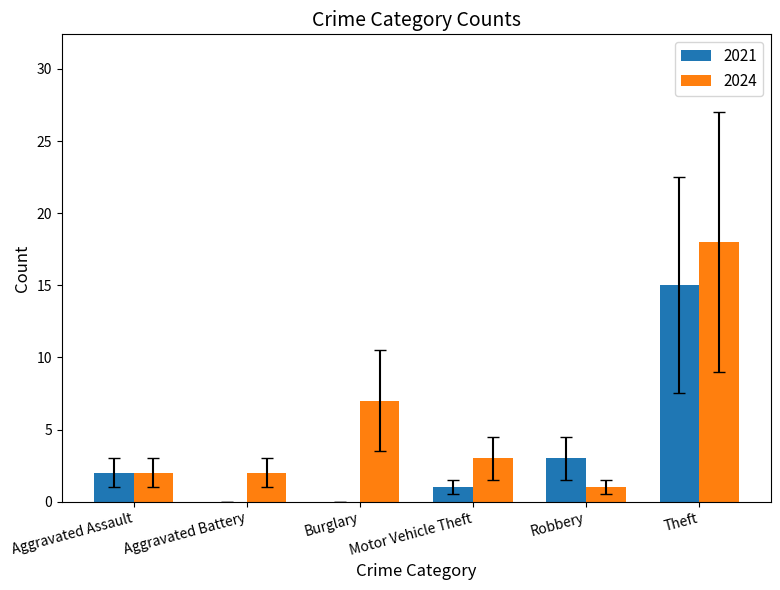

At which category does the chart reach its peak across all series?

Theft